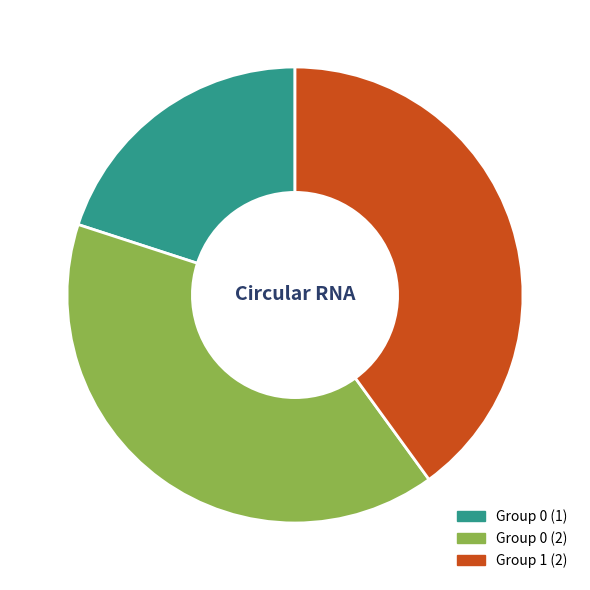

Does any single category account for the majority?

No